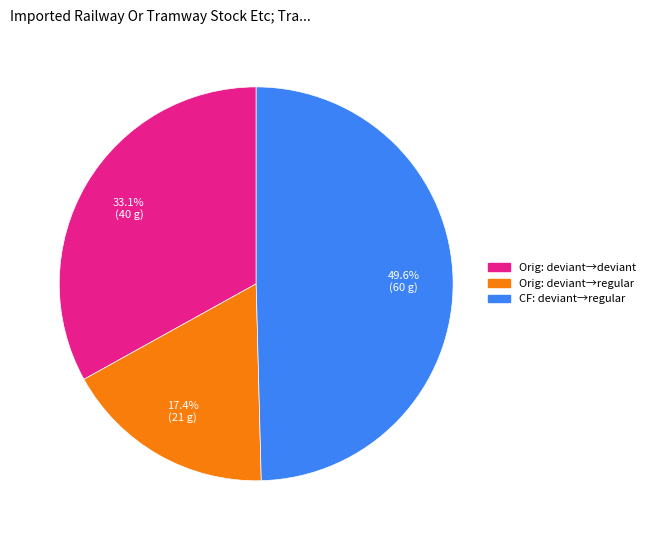

Is there any slice that represents more than half of the pie?

No